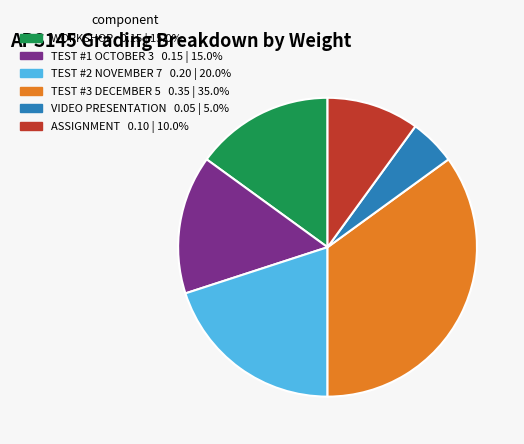

What is the smallest slice in the pie chart?

VIDEO PRESENTATION